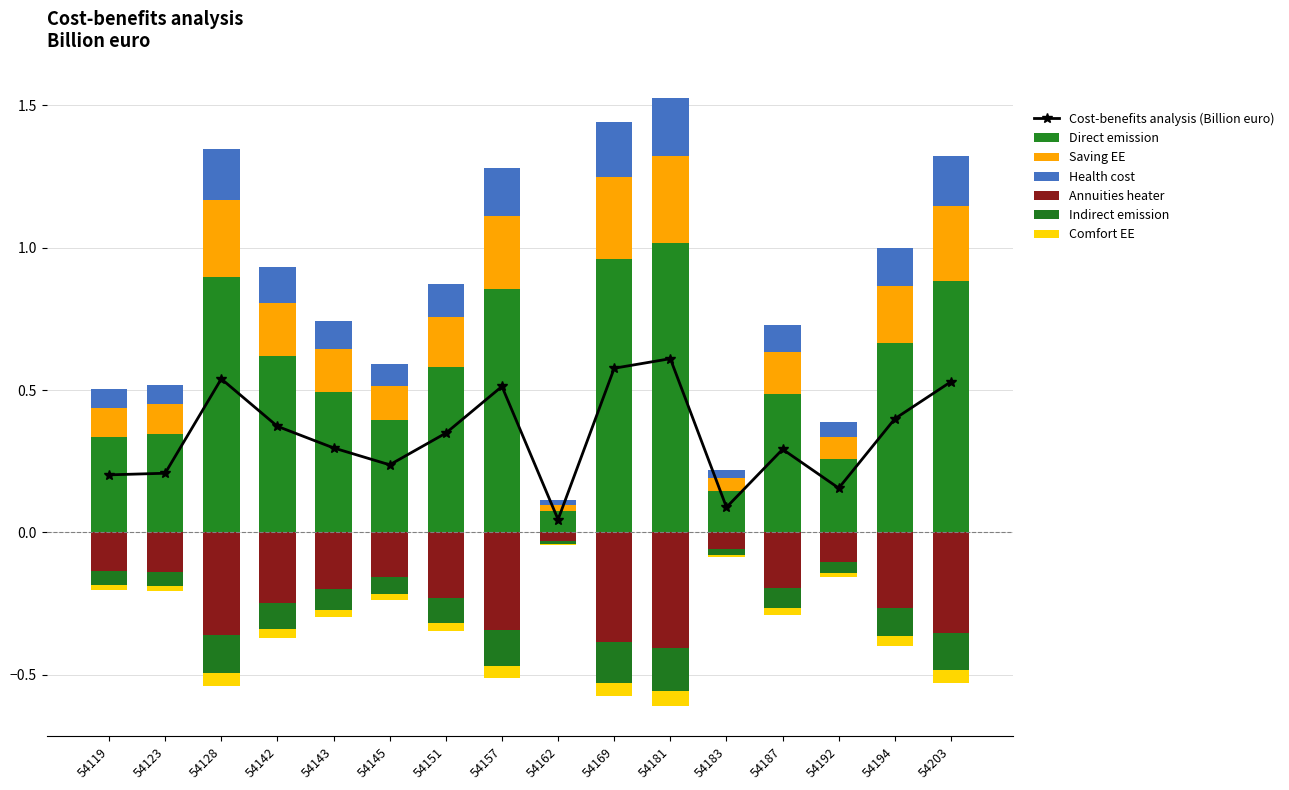

Which category has the lowest value across all series?

54162